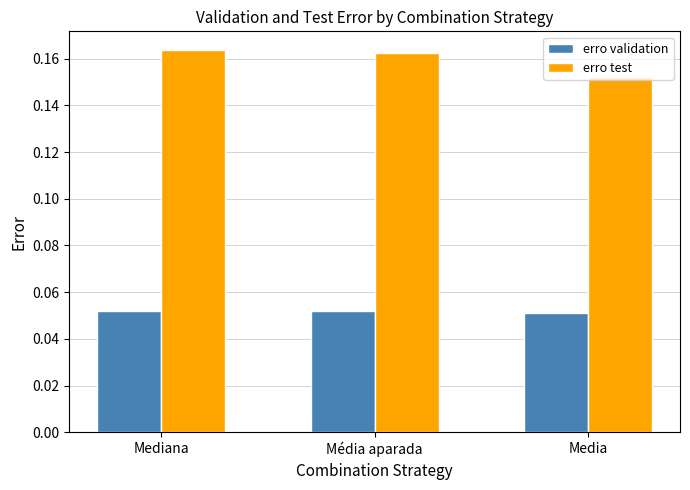

How many bars are there in each group?

2